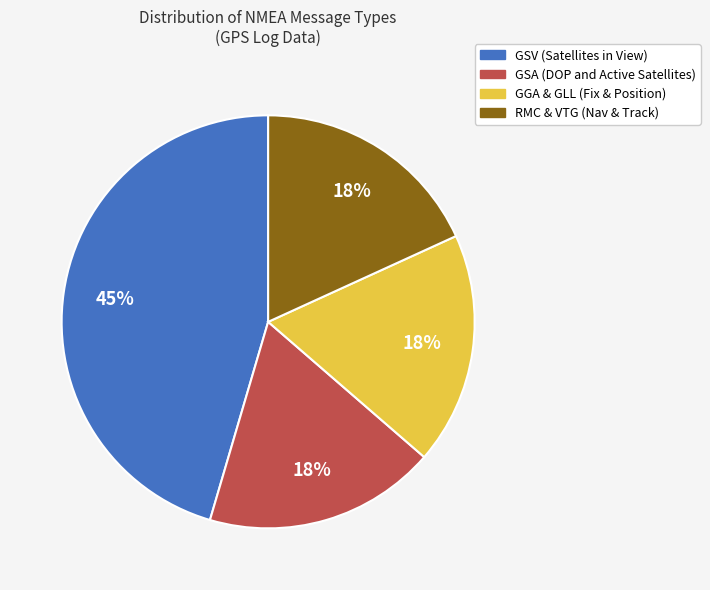

Is there a majority slice in this chart?

No